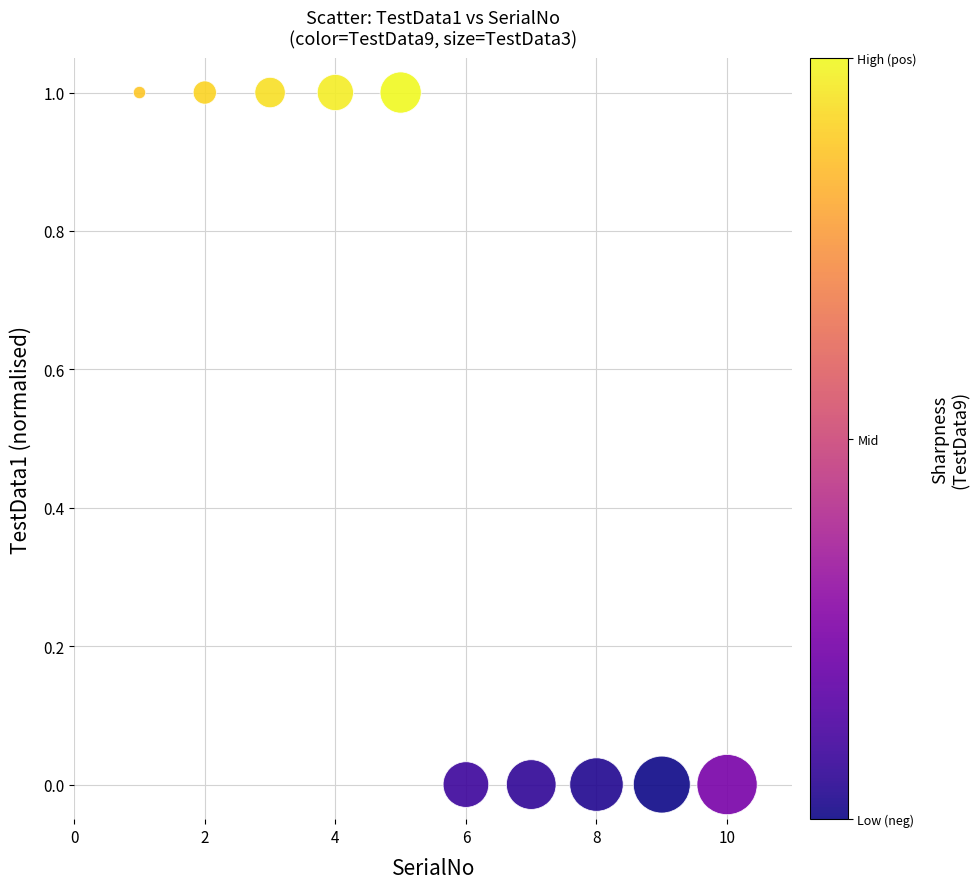

What is the average Y value?

0.5